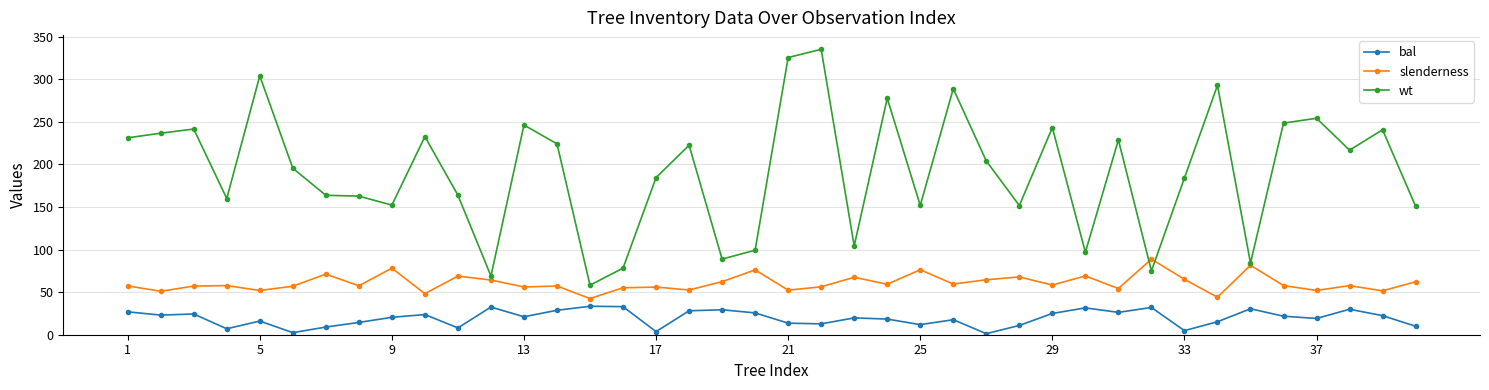

Rank the series by their maximum value, from highest to lowest.

wt, slenderness, bal